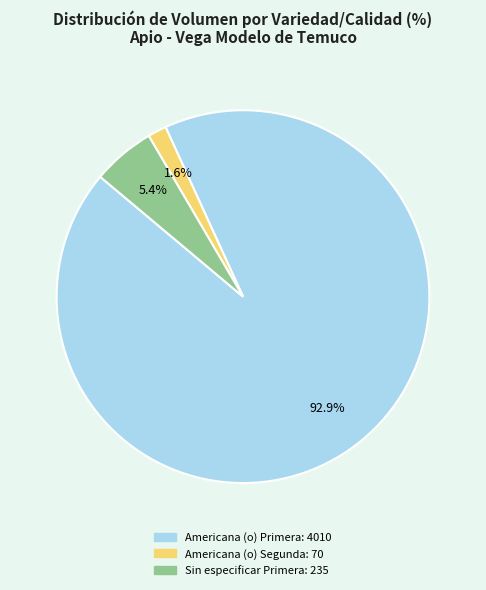

Does any single category account for the majority?

Yes